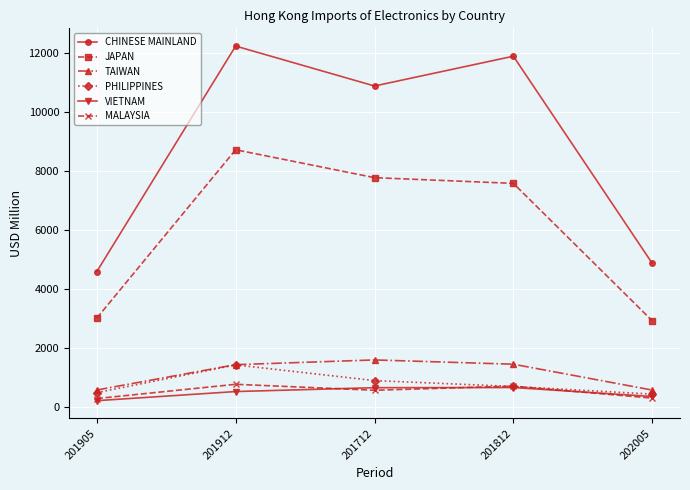

How many distinct data groups are displayed?

6